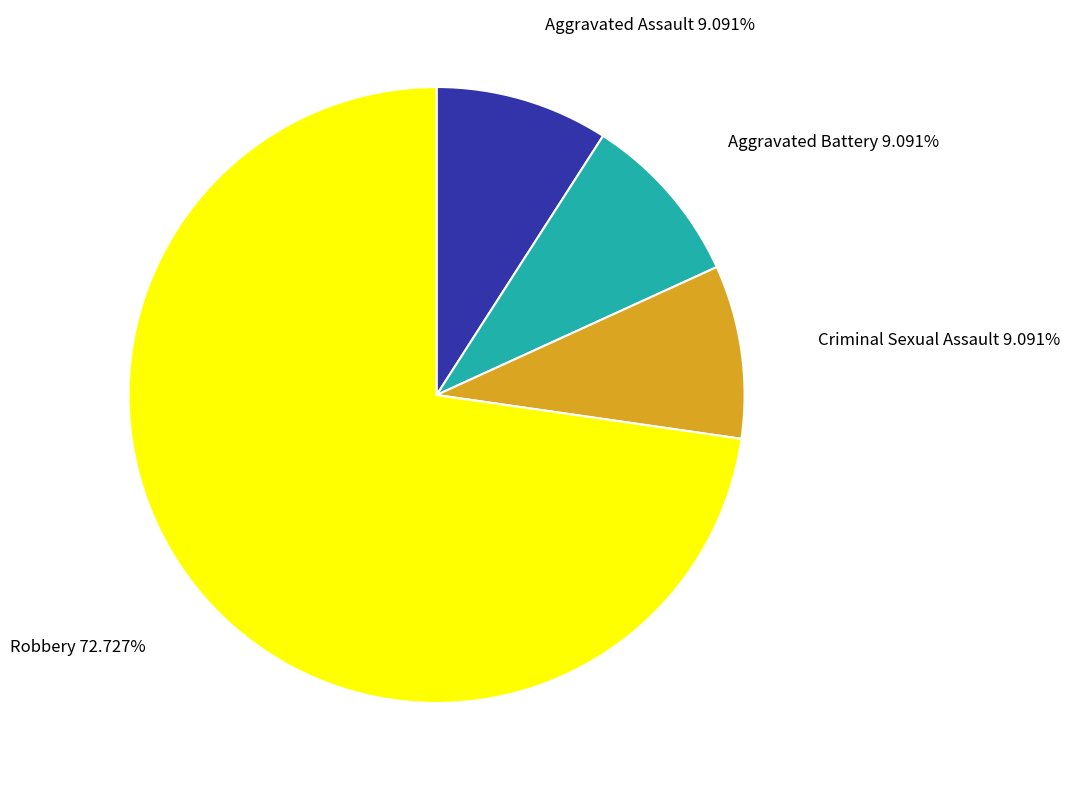

How many segments does this pie chart have?

4